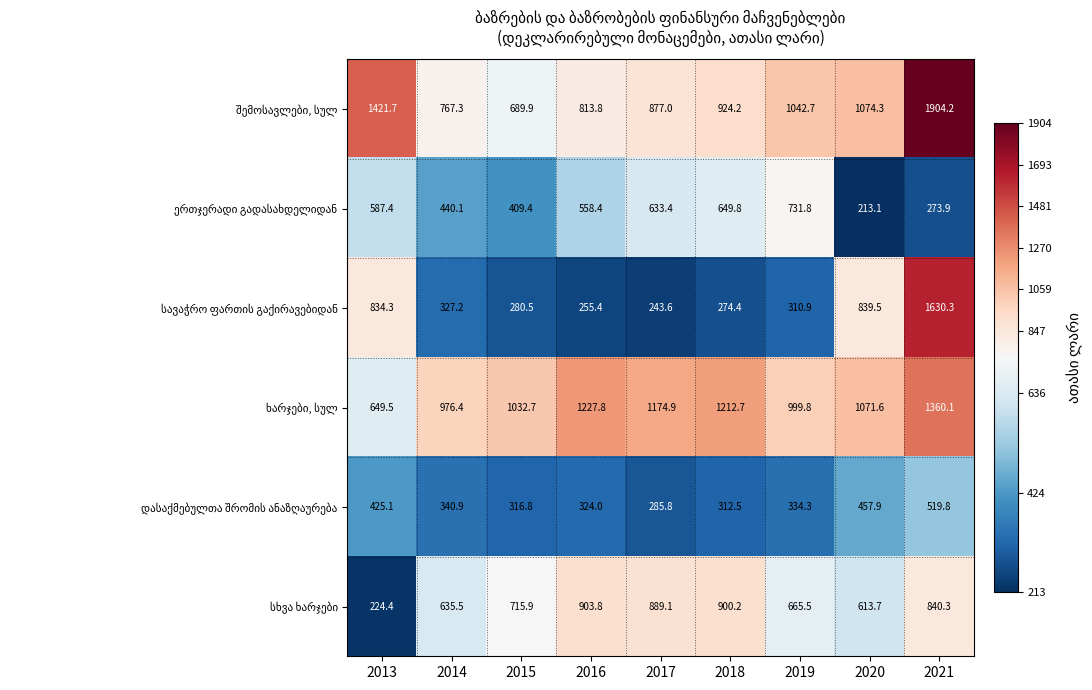

What is the spread (max minus min) of values at 2017?

931.3